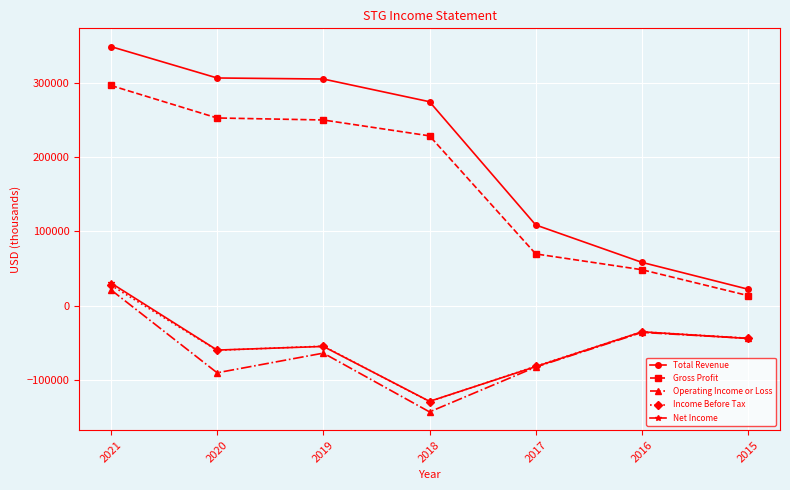

True or false: Total Revenue has more than 1 interior local peaks.

False